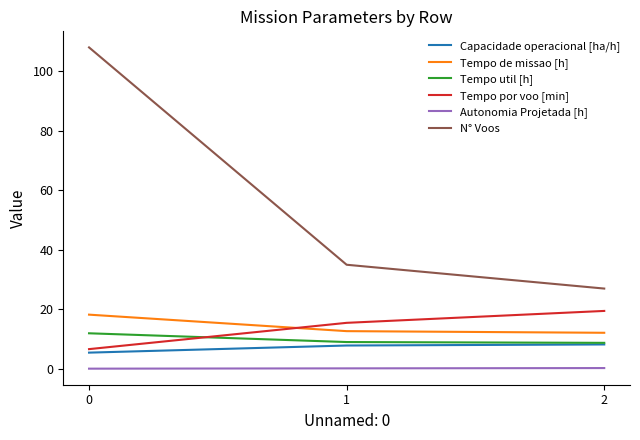

The value of Tempo de missao [h] at 0 is 28.2. True or false?

False